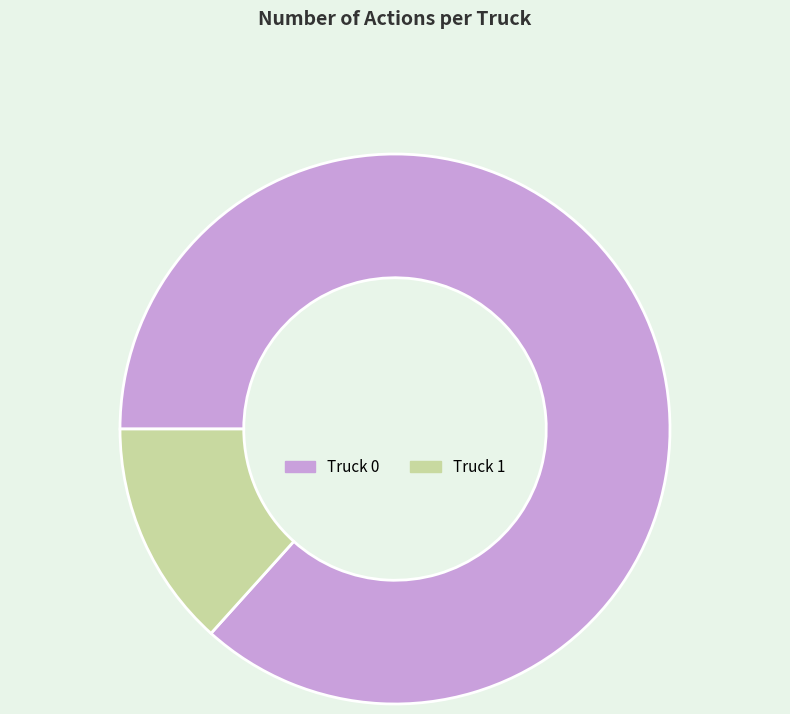

Is the sum of Truck 0 and Truck 1 greater than half?

Yes